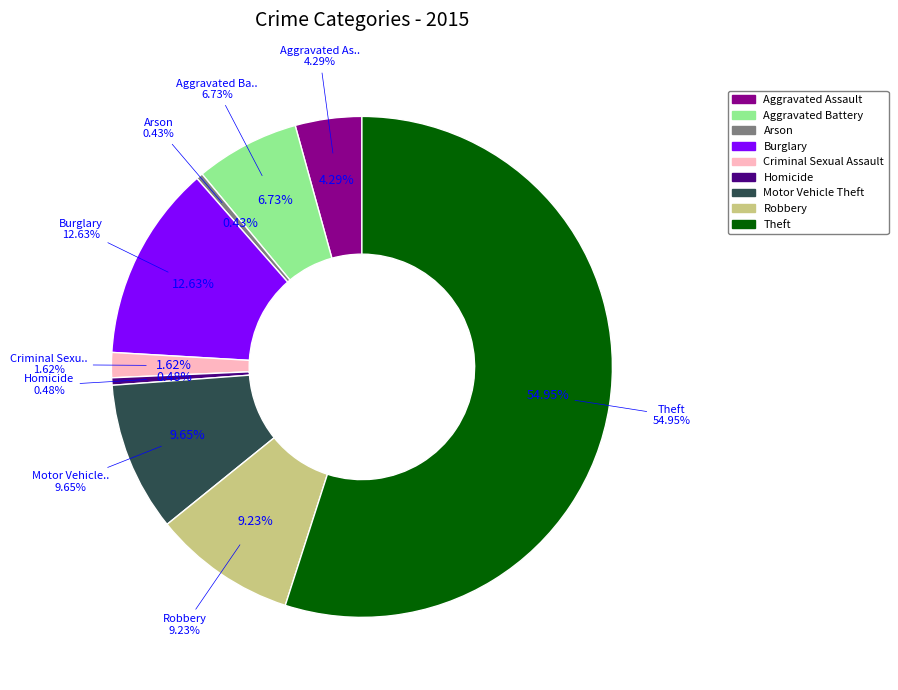

What is the total percentage of Aggravated Assault and Arson?

4.7%